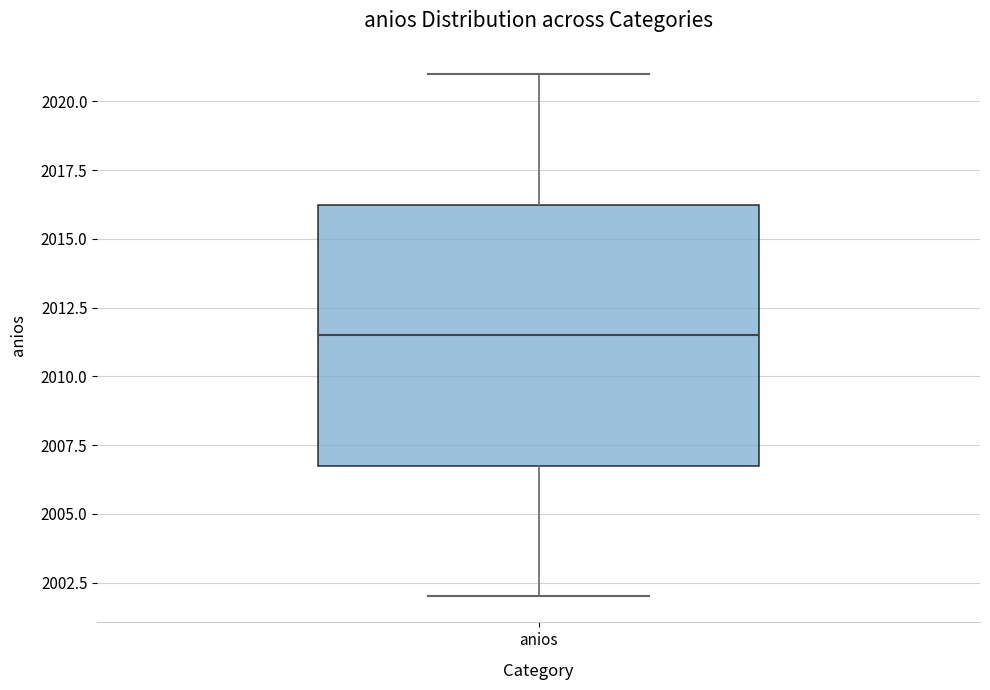

Read this box plot against the y-axis: the position of the median line, the range covered by the box, and the ends of both whiskers. The values are not printed on the chart, so give them approximately, as read against the axis.

median 2011.5, box 2007.0 to 2016.5, whiskers 2002.0 to 2021.0